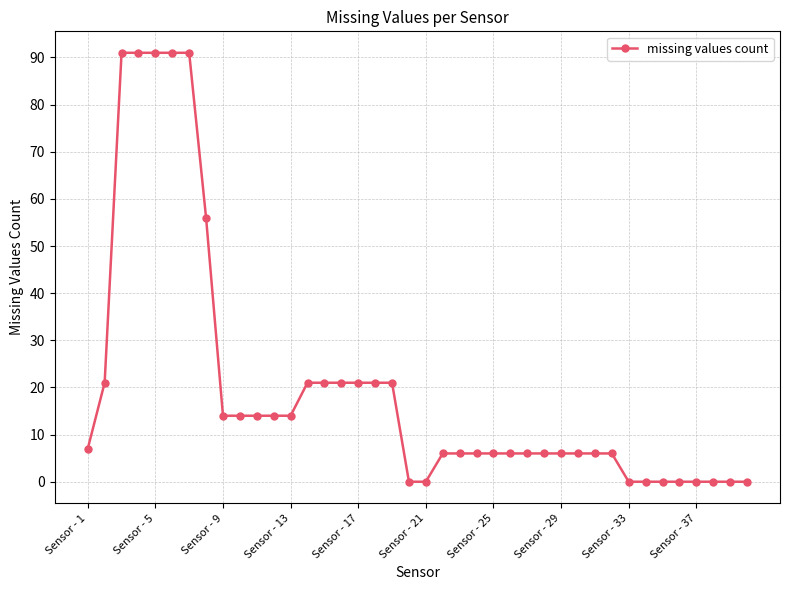

What is the sum of all values?

801